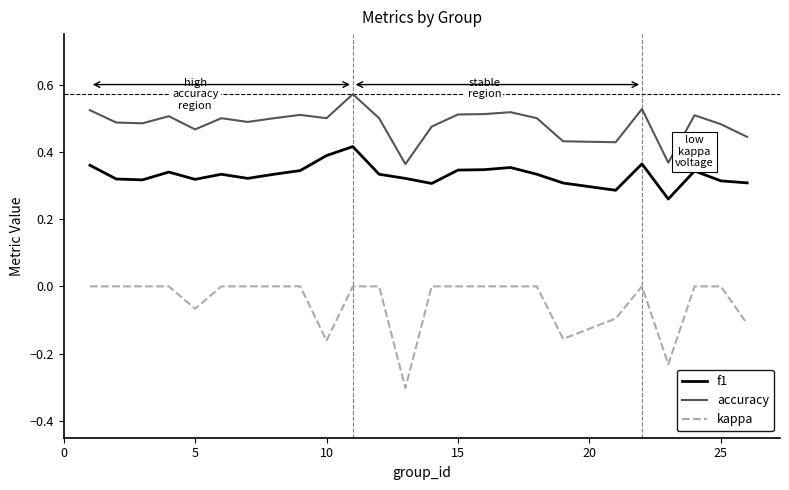

Which series has the widest spread of values?

kappa